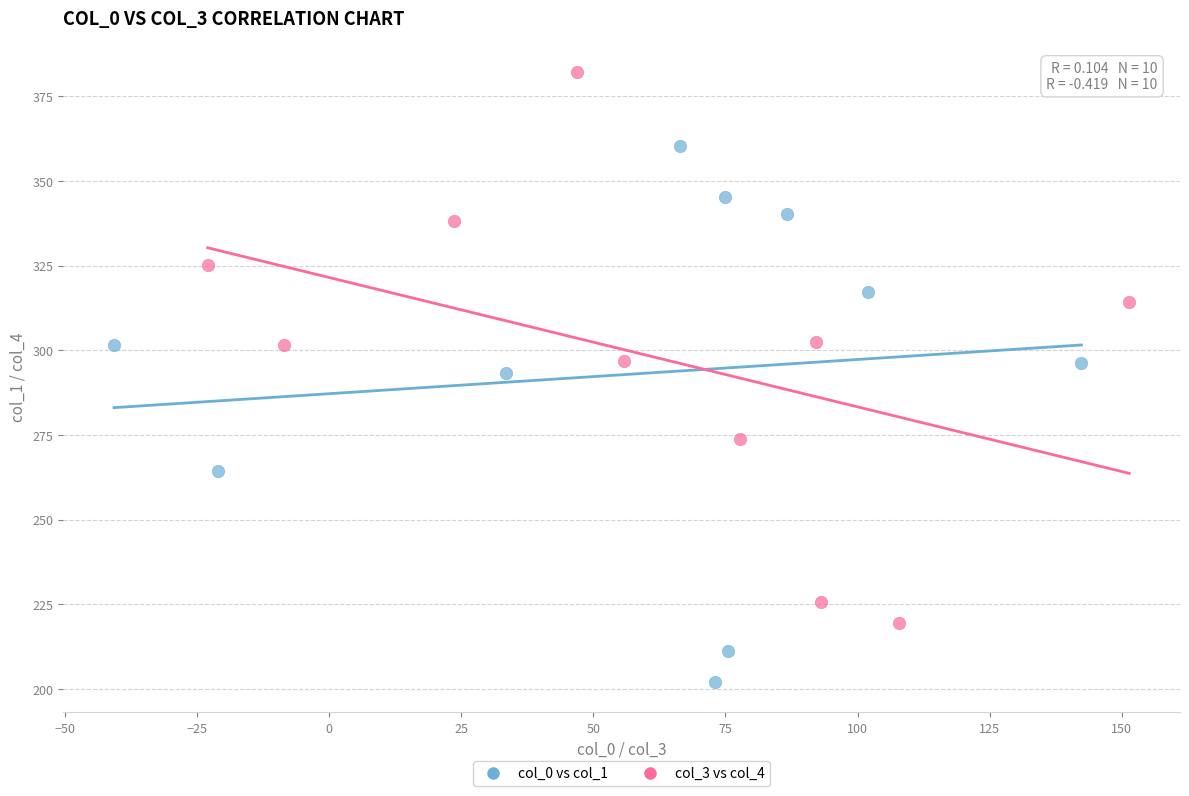

What are all the series names shown in the legend?

col_0 vs col_1, col_3 vs col_4